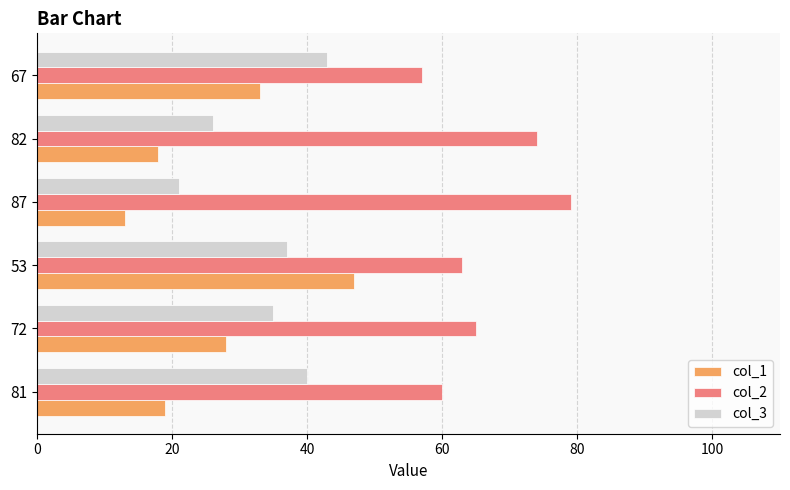

Which series has the widest spread of values?

col_1